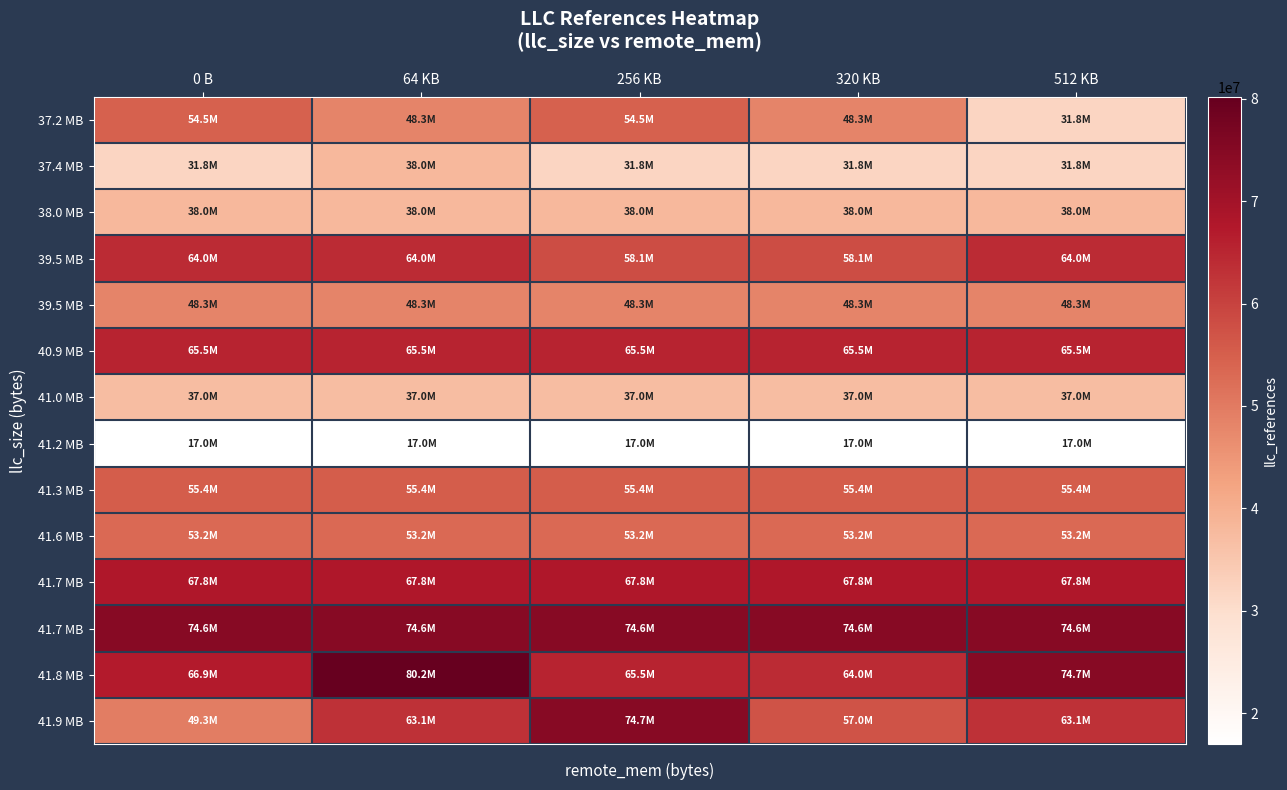

At which category is the sum across all series the highest?

64 KB